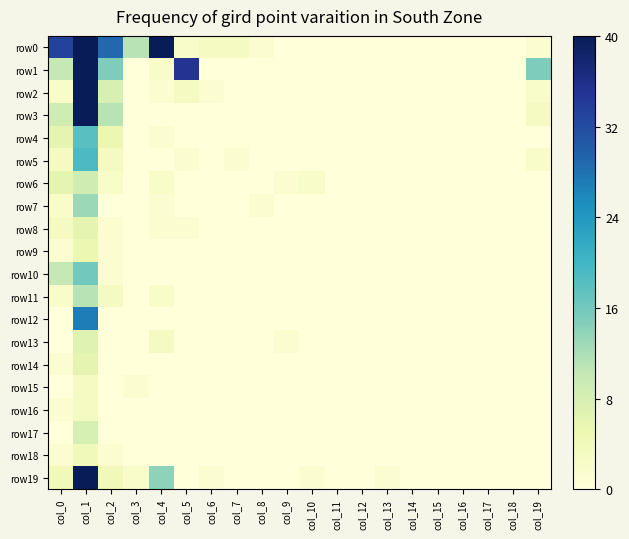

Reading left to right, what are all the values shown in this chart?

row0: col_0=33	col_1=40	col_2=29	col_3=11	col_4=40	col_5=2	col_6=3	col_7=3	col_8=1	col_9=0	col_10=0	col_11=0	col_12=0	col_13=0	col_14=0	col_15=0	col_16=0	col_17=0	col_18=0	col_19=1
row1: col_0=10	col_1=40	col_2=15	col_3=0	col_4=2	col_5=35	col_6=0	col_7=0	col_8=0	col_9=0	col_10=0	col_11=0	col_12=0	col_13=0	col_14=0	col_15=0	col_16=0	col_17=0	col_18=0	col_19=15
row2: col_0=2	col_1=40	col_2=8	col_3=0	col_4=1	col_5=3	col_6=1	col_7=0	col_8=0	col_9=0	col_10=0	col_11=0	col_12=0	col_13=0	col_14=0	col_15=0	col_16=0	col_17=0	col_18=0	col_19=2
row3: col_0=9	col_1=40	col_2=11	col_3=0	col_4=0	col_5=0	col_6=0	col_7=0	col_8=0	col_9=0	col_10=0	col_11=0	col_12=0	col_13=0	col_14=0	col_15=0	col_16=0	col_17=0	col_18=0	col_19=3
row4: col_0=6	col_1=18	col_2=5	col_3=0	col_4=1	col_5=0	col_6=0	col_7=0	col_8=0	col_9=0	col_10=0	col_11=0	col_12=0	col_13=0	col_14=0	col_15=0	col_16=0	col_17=0	col_18=0	col_19=0
row5: col_0=3	col_1=19	col_2=3	col_3=0	col_4=0	col_5=1	col_6=0	col_7=1	col_8=0	col_9=0	col_10=0	col_11=0	col_12=0	col_13=0	col_14=0	col_15=0	col_16=0	col_17=0	col_18=0	col_19=2
row6: col_0=6	col_1=9	col_2=2	col_3=0	col_4=2	col_5=0	col_6=0	col_7=0	col_8=0	col_9=1	col_10=2	col_11=0	col_12=0	col_13=0	col_14=0	col_15=0	col_16=0	col_17=0	col_18=0	col_19=0
row7: col_0=2	col_1=13	col_2=0	col_3=0	col_4=1	col_5=0	col_6=0	col_7=0	col_8=1	col_9=0	col_10=0	col_11=0	col_12=0	col_13=0	col_14=0	col_15=0	col_16=0	col_17=0	col_18=0	col_19=0
row8: col_0=3	col_1=6	col_2=1	col_3=0	col_4=1	col_5=1	col_6=0	col_7=0	col_8=0	col_9=0	col_10=0	col_11=0	col_12=0	col_13=0	col_14=0	col_15=0	col_16=0	col_17=0	col_18=0	col_19=0
row9: col_0=1	col_1=5	col_2=1	col_3=0	col_4=0	col_5=0	col_6=0	col_7=0	col_8=0	col_9=0	col_10=0	col_11=0	col_12=0	col_13=0	col_14=0	col_15=0	col_16=0	col_17=0	col_18=0	col_19=0
row10: col_0=10	col_1=16	col_2=1	col_3=0	col_4=0	col_5=0	col_6=0	col_7=0	col_8=0	col_9=0	col_10=0	col_11=0	col_12=0	col_13=0	col_14=0	col_15=0	col_16=0	col_17=0	col_18=0	col_19=0
row11: col_0=2	col_1=11	col_2=3	col_3=0	col_4=2	col_5=0	col_6=0	col_7=0	col_8=0	col_9=0	col_10=0	col_11=0	col_12=0	col_13=0	col_14=0	col_15=0	col_16=0	col_17=0	col_18=0	col_19=0
row12: col_0=0	col_1=27	col_2=0	col_3=0	col_4=0	col_5=0	col_6=0	col_7=0	col_8=0	col_9=0	col_10=0	col_11=0	col_12=0	col_13=0	col_14=0	col_15=0	col_16=0	col_17=0	col_18=0	col_19=0
row13: col_0=0	col_1=7	col_2=0	col_3=0	col_4=3	col_5=0	col_6=0	col_7=0	col_8=0	col_9=1	col_10=0	col_11=0	col_12=0	col_13=0	col_14=0	col_15=0	col_16=0	col_17=0	col_18=0	col_19=0
row14: col_0=1	col_1=6	col_2=0	col_3=0	col_4=0	col_5=0	col_6=0	col_7=0	col_8=0	col_9=0	col_10=0	col_11=0	col_12=0	col_13=0	col_14=0	col_15=0	col_16=0	col_17=0	col_18=0	col_19=0
row15: col_0=0	col_1=3	col_2=0	col_3=1	col_4=0	col_5=0	col_6=0	col_7=0	col_8=0	col_9=0	col_10=0	col_11=0	col_12=0	col_13=0	col_14=0	col_15=0	col_16=0	col_17=0	col_18=0	col_19=0
row16: col_0=1	col_1=3	col_2=0	col_3=0	col_4=0	col_5=0	col_6=0	col_7=0	col_8=0	col_9=0	col_10=0	col_11=0	col_12=0	col_13=0	col_14=0	col_15=0	col_16=0	col_17=0	col_18=0	col_19=0
row17: col_0=0	col_1=8	col_2=0	col_3=0	col_4=0	col_5=0	col_6=0	col_7=0	col_8=0	col_9=0	col_10=0	col_11=0	col_12=0	col_13=0	col_14=0	col_15=0	col_16=0	col_17=0	col_18=0	col_19=0
row18: col_0=1	col_1=4	col_2=1	col_3=0	col_4=0	col_5=0	col_6=0	col_7=0	col_8=0	col_9=0	col_10=0	col_11=0	col_12=0	col_13=0	col_14=0	col_15=0	col_16=0	col_17=0	col_18=0	col_19=0
row19: col_0=4	col_1=40	col_2=4	col_3=2	col_4=14	col_5=0	col_6=1	col_7=0	col_8=0	col_9=0	col_10=1	col_11=0	col_12=0	col_13=1	col_14=0	col_15=0	col_16=0	col_17=0	col_18=0	col_19=0